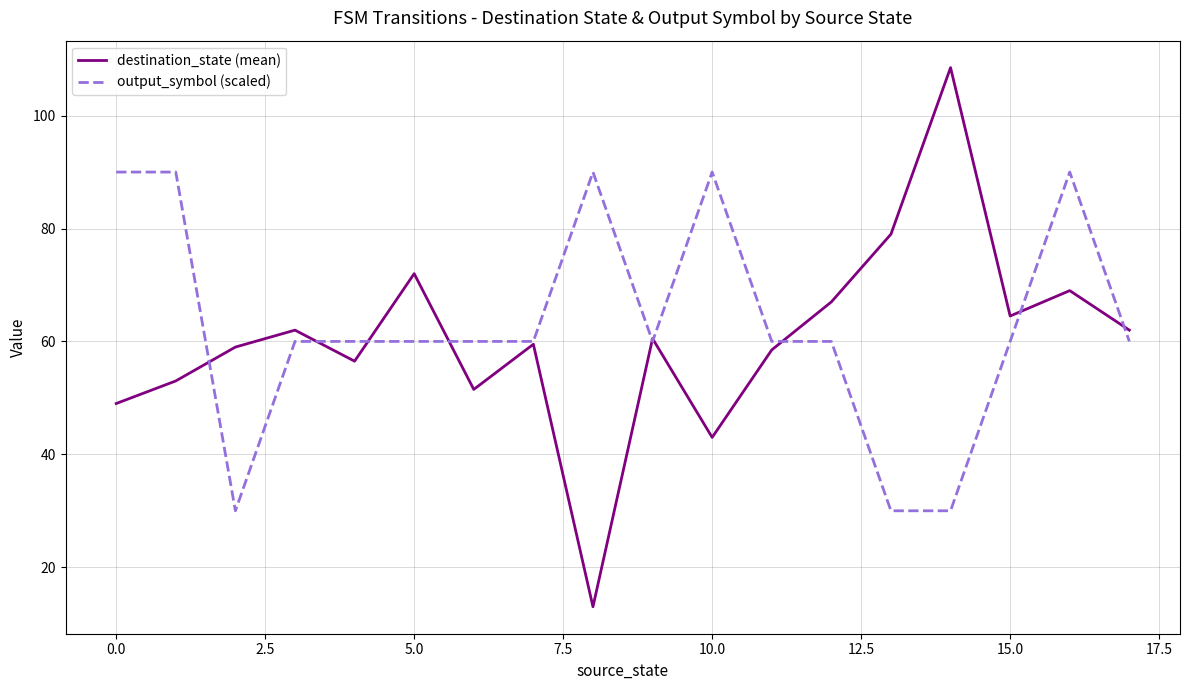

What is the minimum value for destination_state (mean)?

13.0